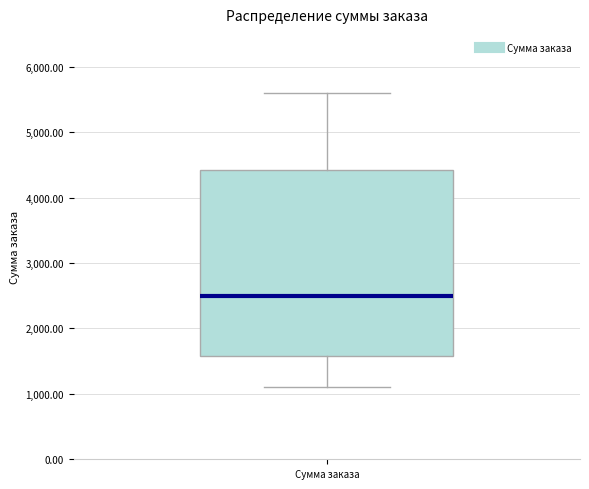

Transcribe this box plot: give where the median line is, the range the box spans, and where the two whiskers end, as read against the y-axis. The values are not printed on the chart, so give them approximately, as read against the axis.

median 2500, box 1600 to 4400, whiskers 1100 to 5600